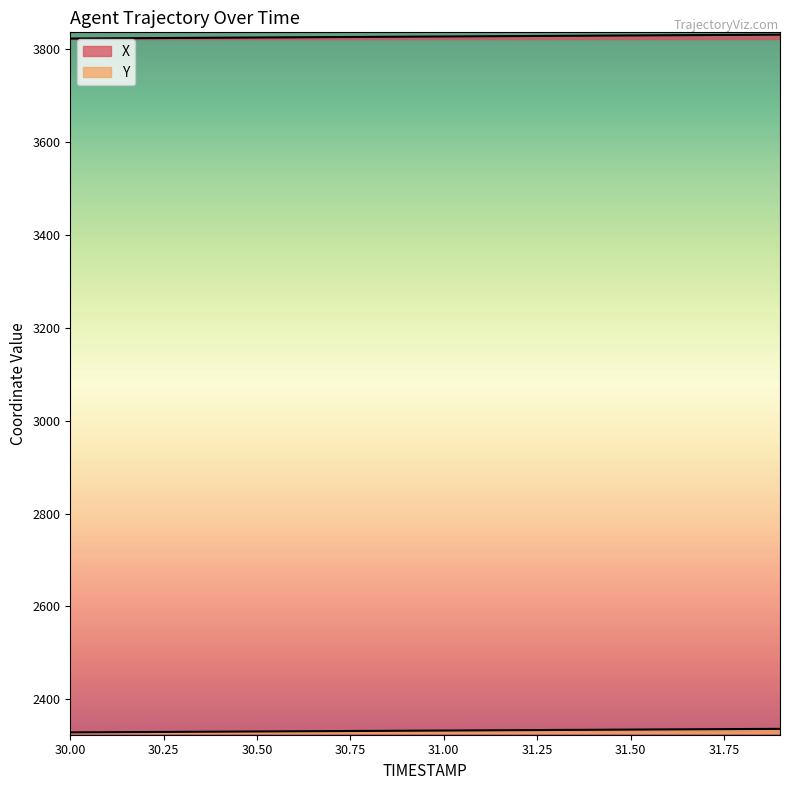

How many data points in X are above 3826?

11